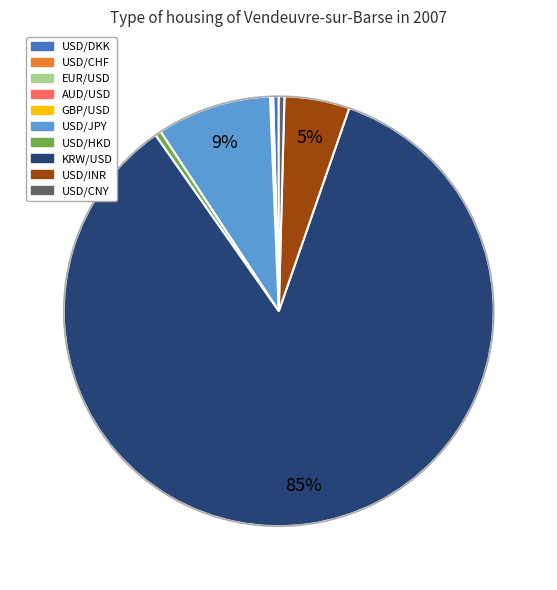

True or false: USD/DKK accounts for 0% of the total.

True